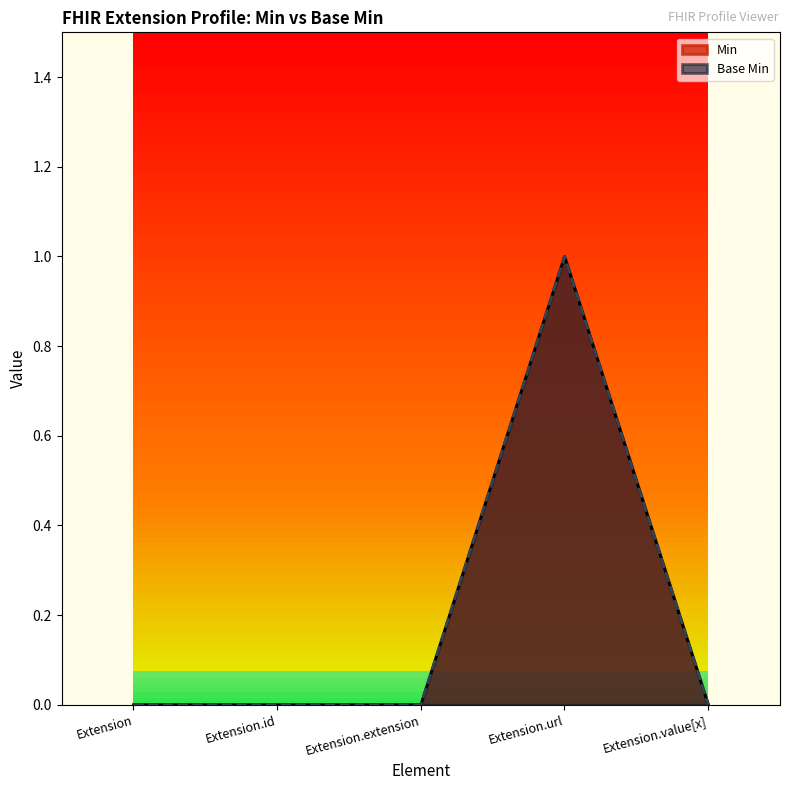

Which category has the lowest value in the Base Min series?

Extension